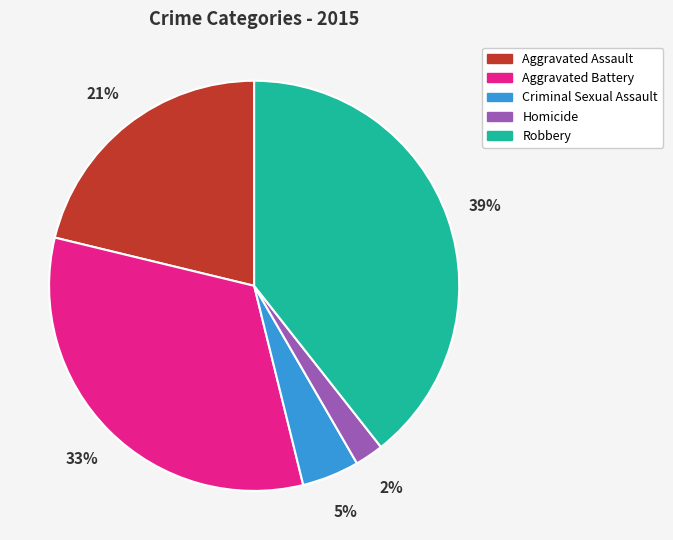

Does Criminal Sexual Assault represent more than half of the total?

No